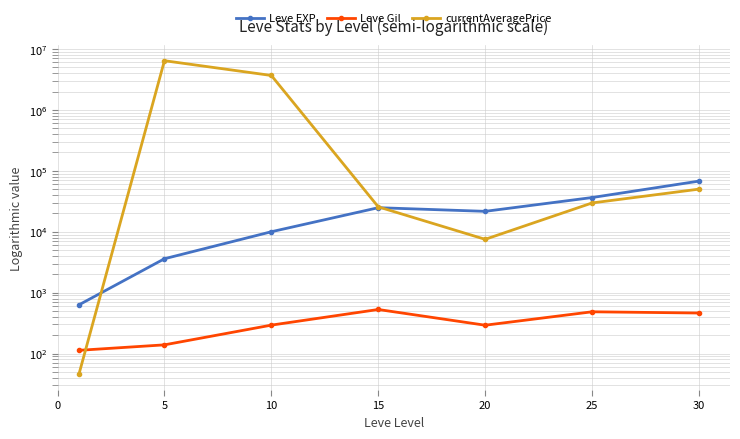

What is the approximate value of currentAveragePrice at 5?

6409910.0